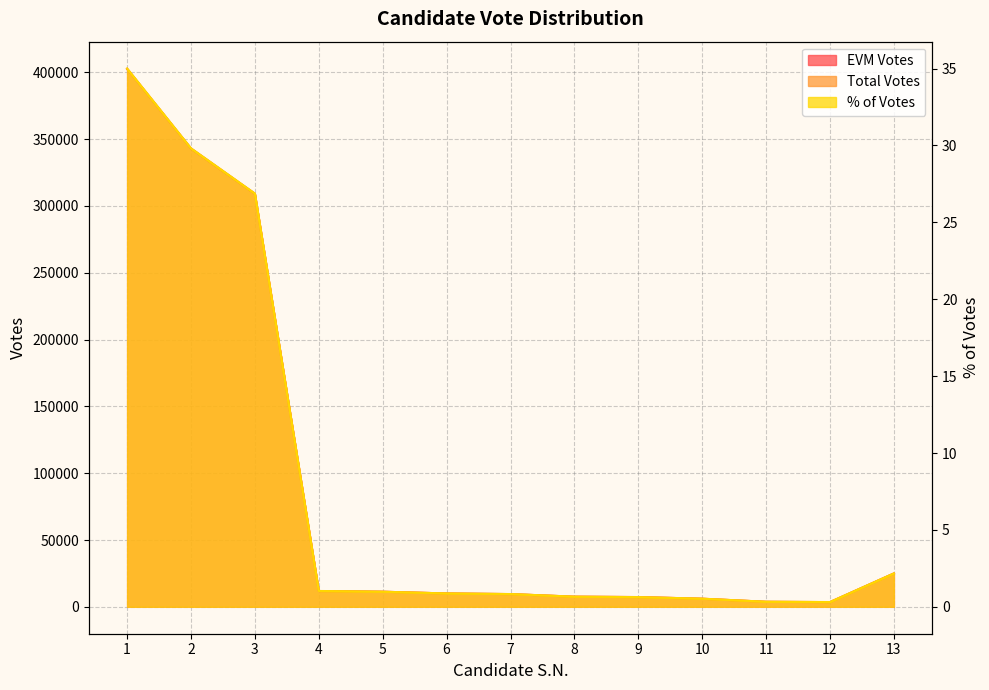

At how many categories does at least one series exceed 297842?

3